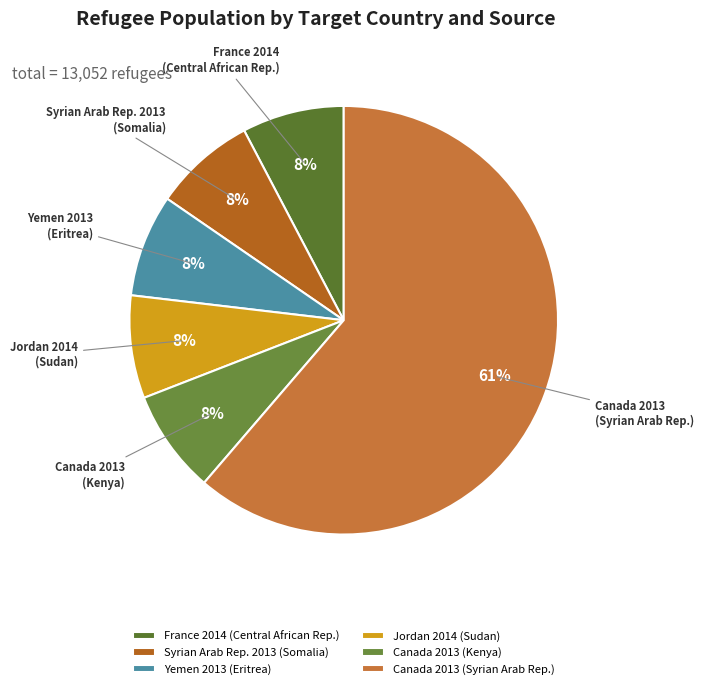

Count the number of slices in the pie.

6